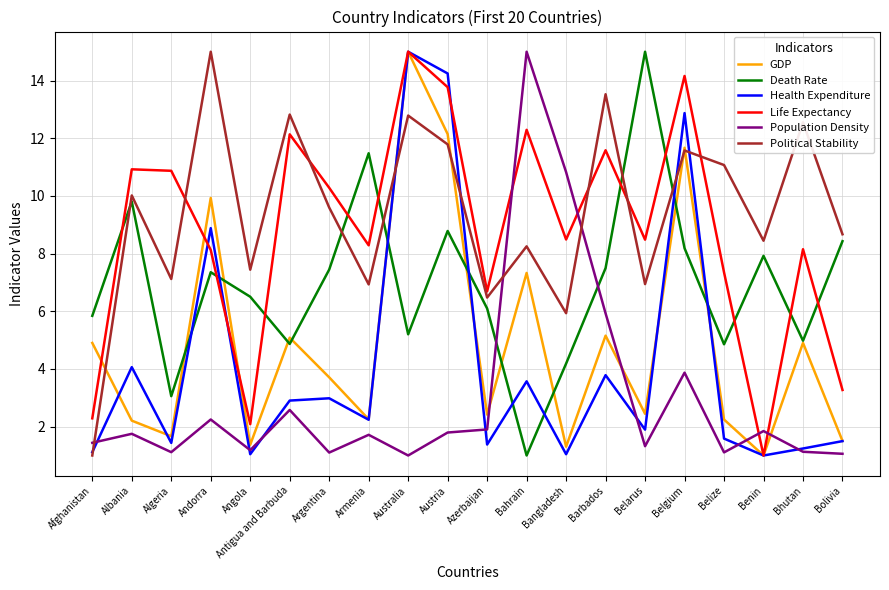

Is the value of GDP at Argentina greater than the value of Death Rate at Algeria?

Yes